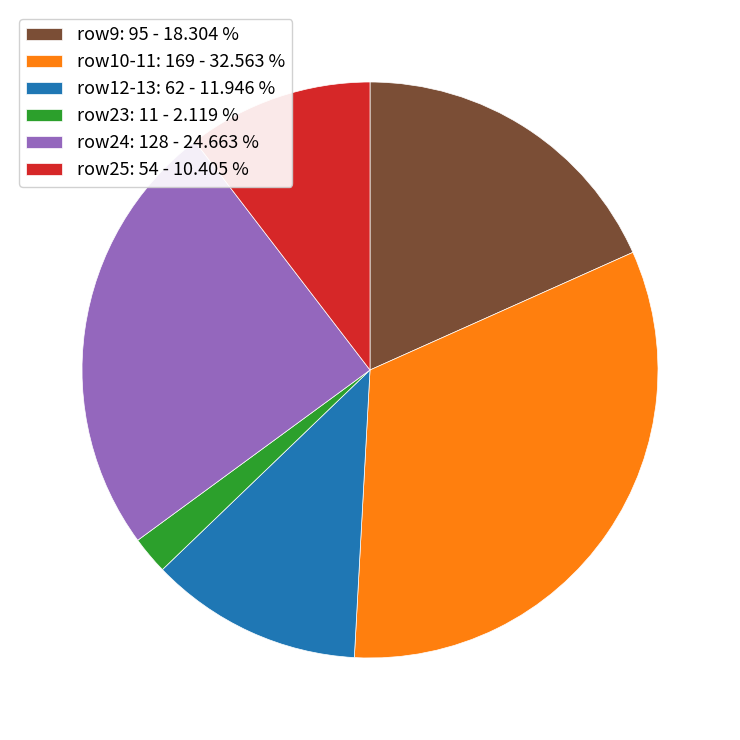

Is there any slice that represents more than half of the pie?

No